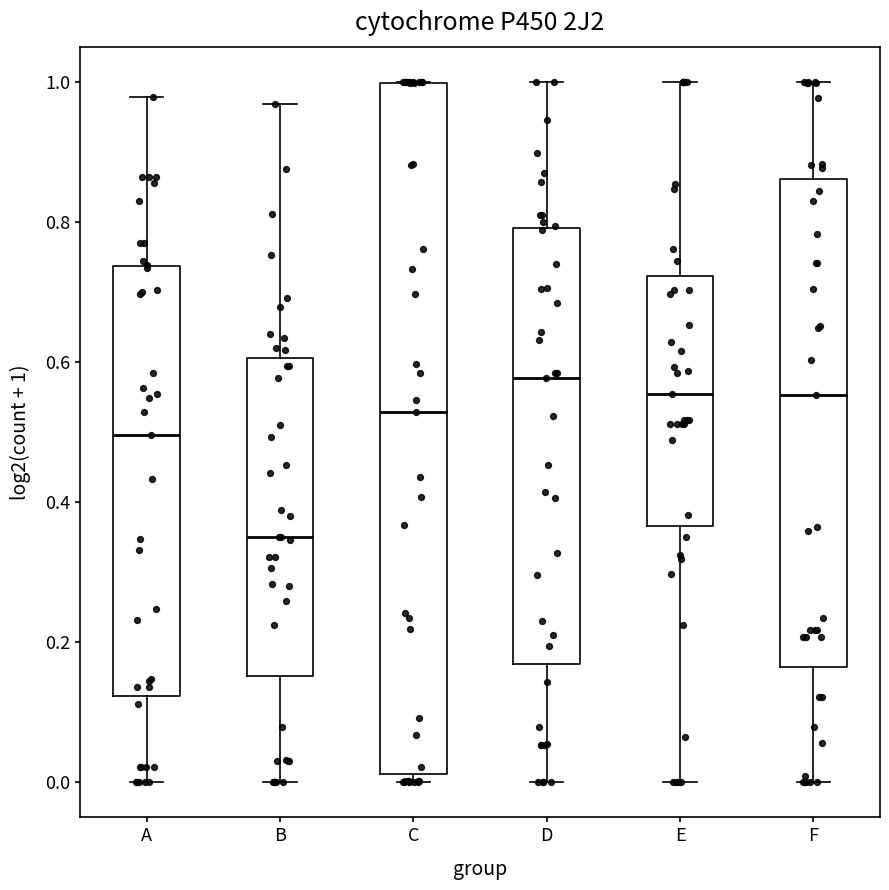

Which box has the highest median line?

D